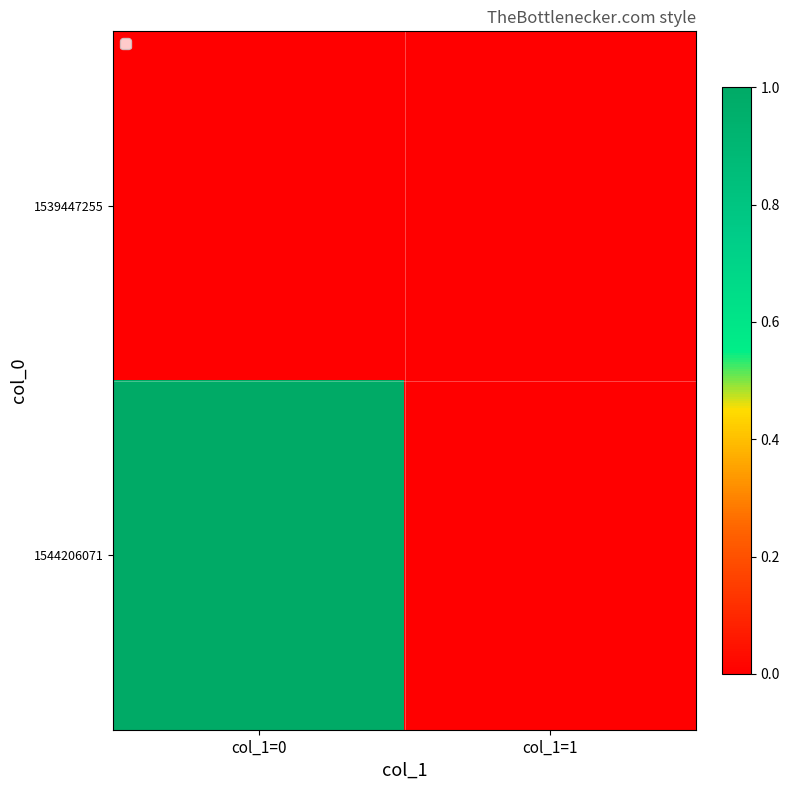

Between col_1=0 and col_1=1, which series saw the biggest shift?

1544206071